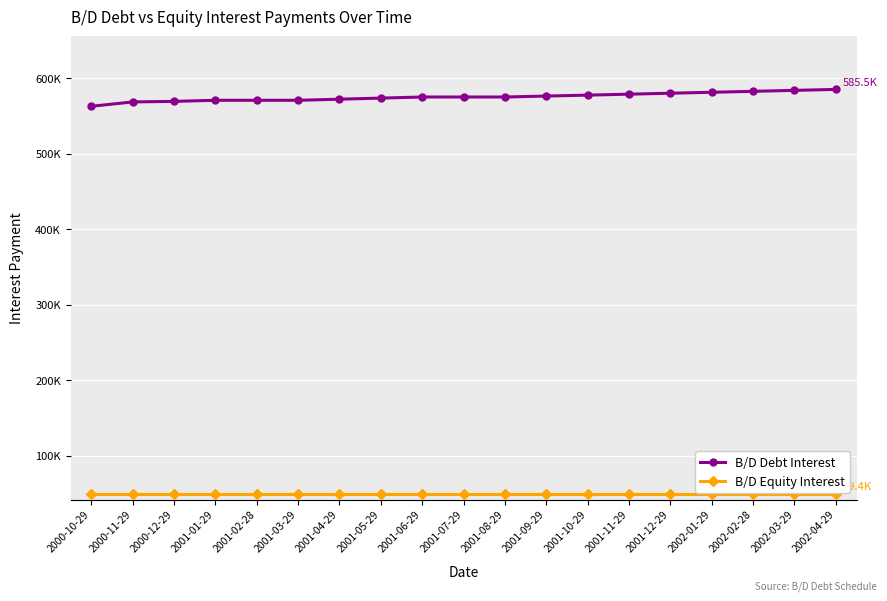

Does the chart have visible grid lines?

Yes